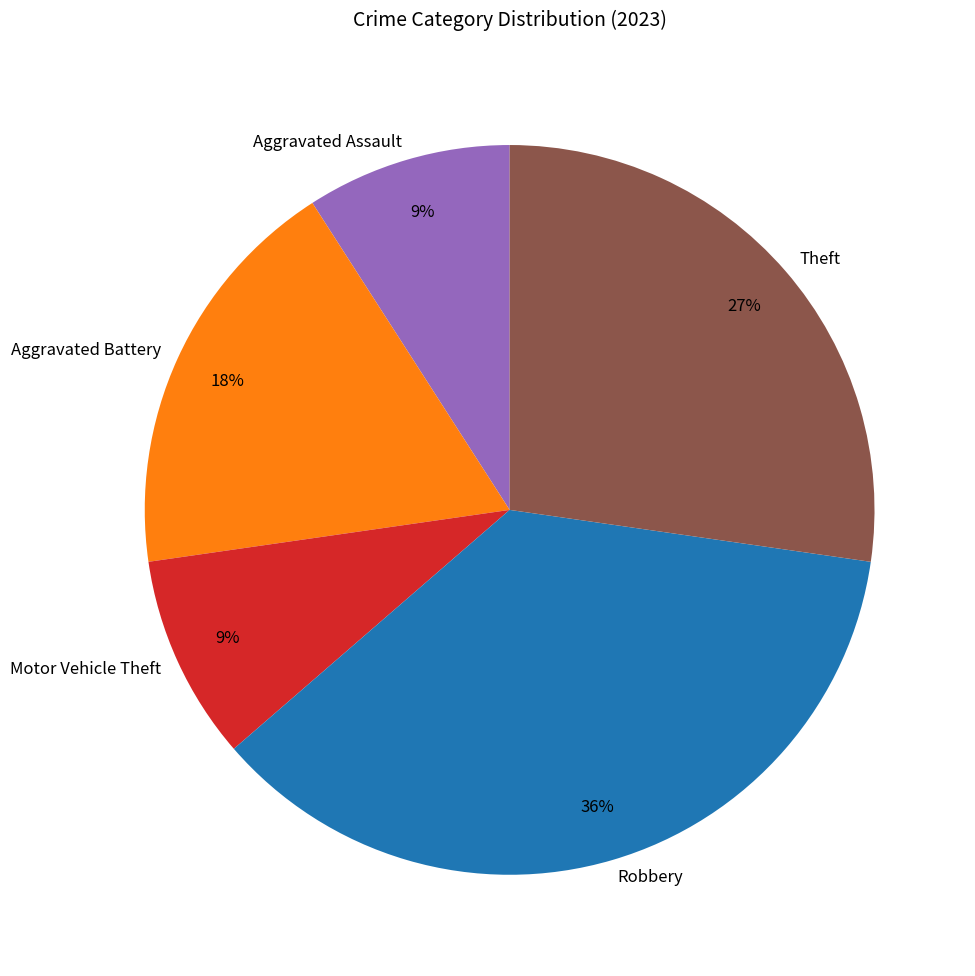

To the nearest percent, what is the average slice percentage?

20%